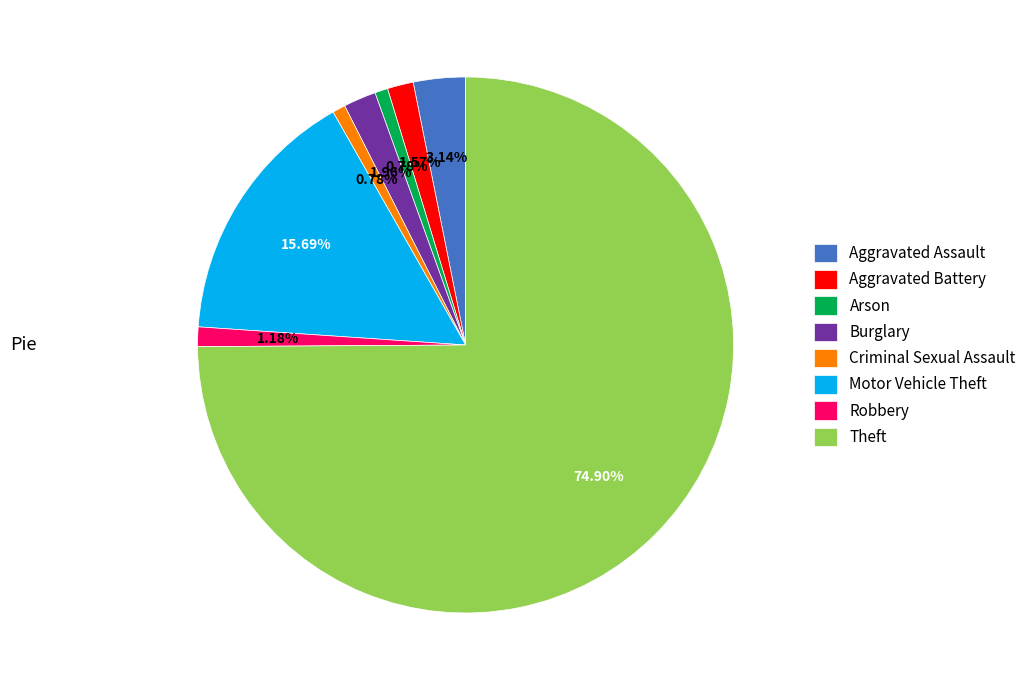

Combined, do Aggravated Battery and Robbery account for over 50%?

No